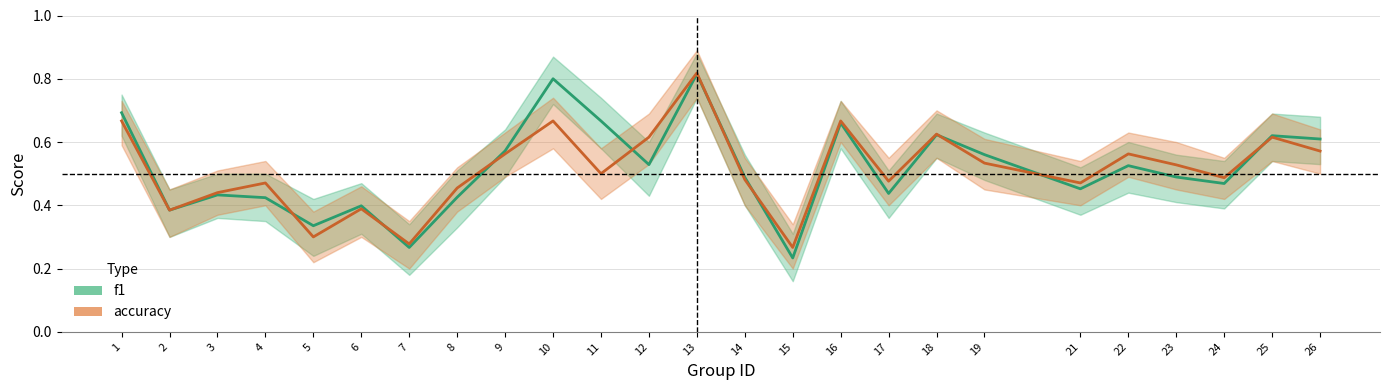

List the series in order of their overall mean, highest first.

f1, accuracy